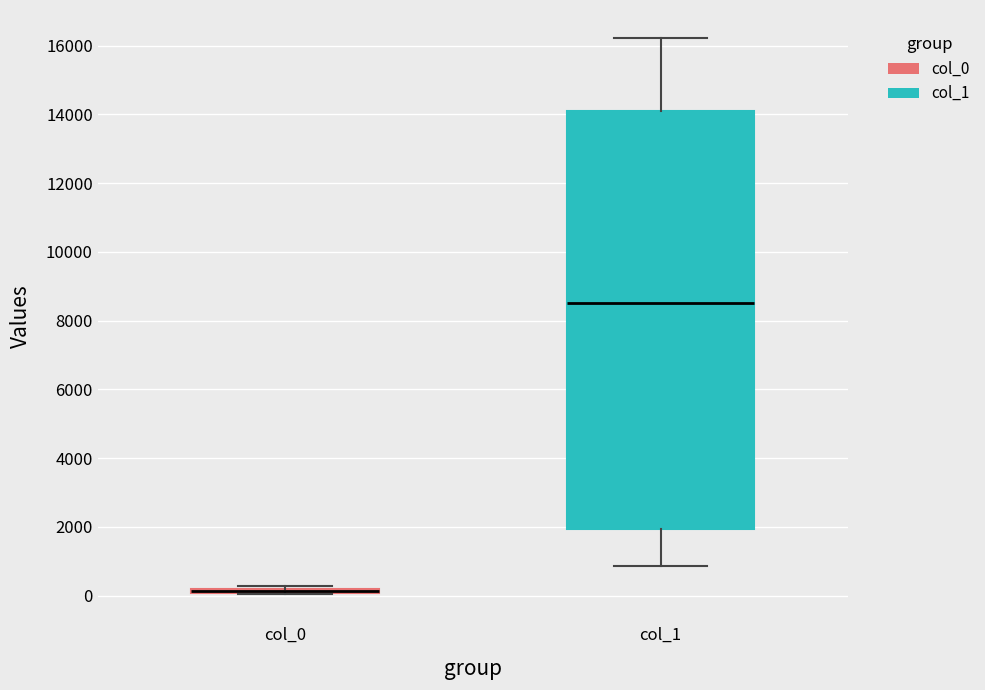

Where does the lower whisker of the box for col_1 end on the y-axis? The values are not printed on the chart, so give them approximately, as read against the axis.

800